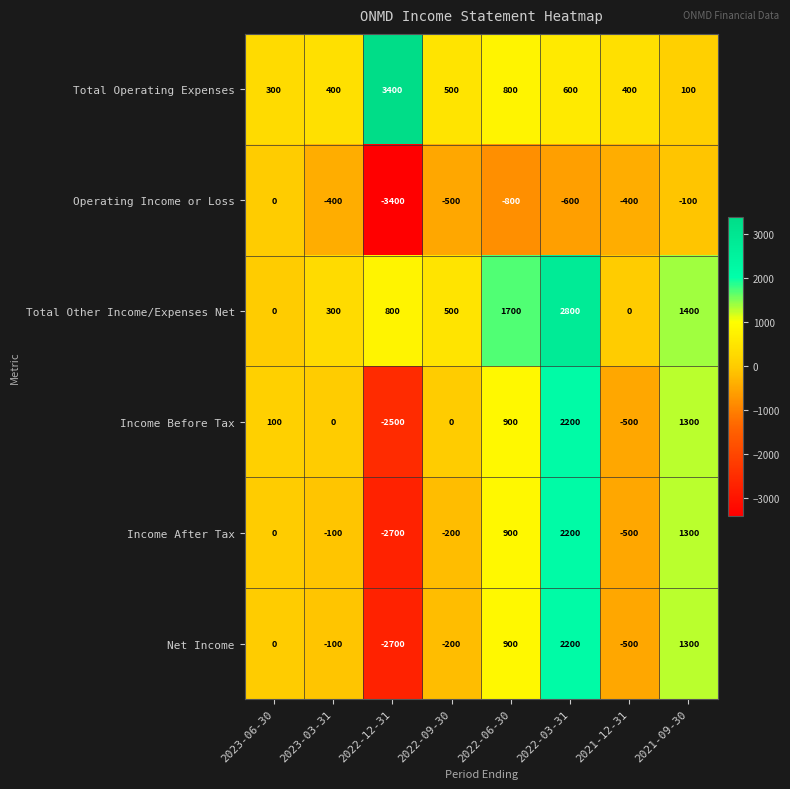

What is the sum of the Total Operating Expenses values at 2023-06-30 and 2022-09-30?

800